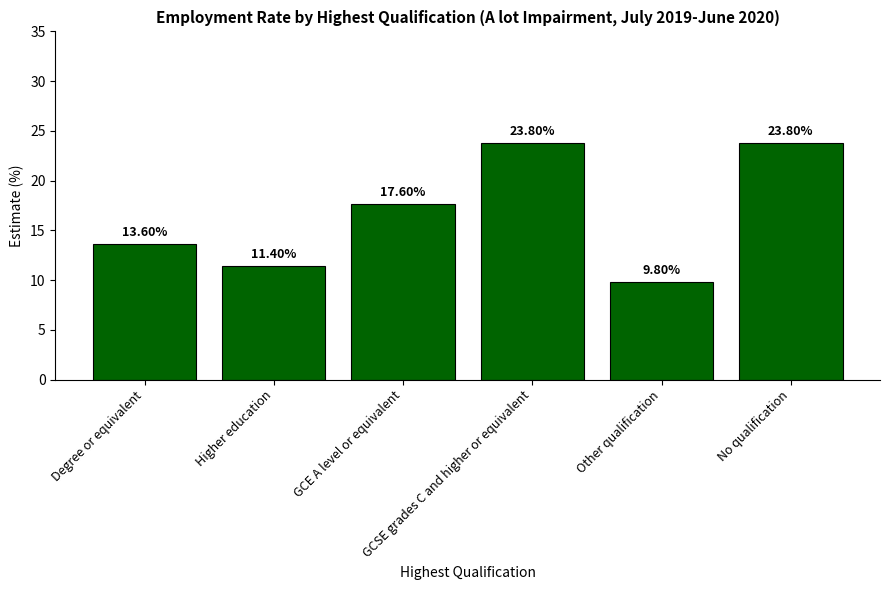

Which label corresponds to the smallest value in the chart?

Other qualification